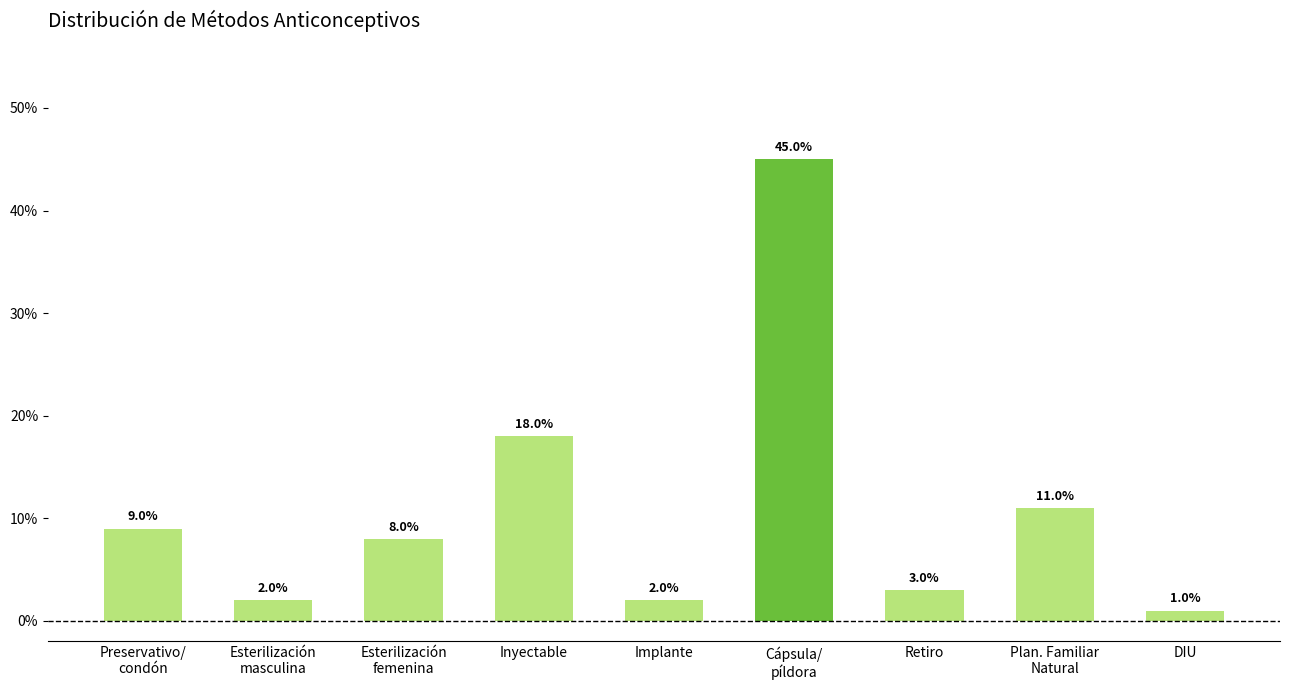

Does the chart contain any negative values?

No